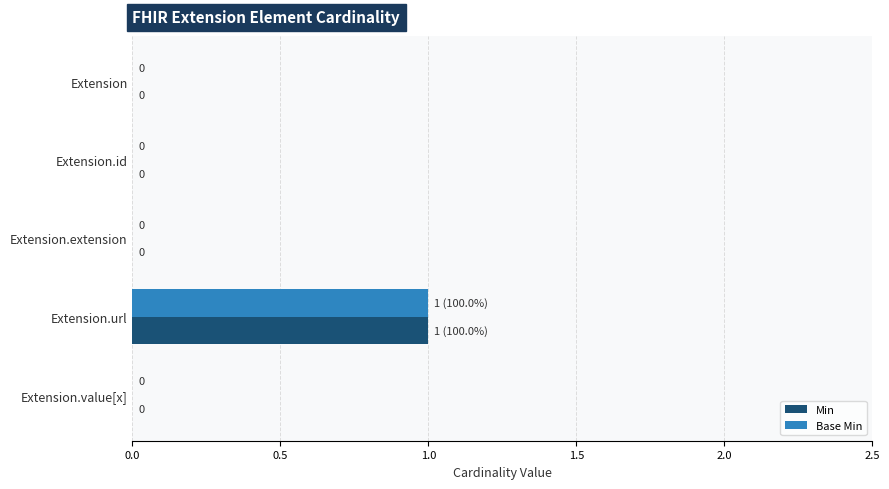

What is the maximum value for Min?

1